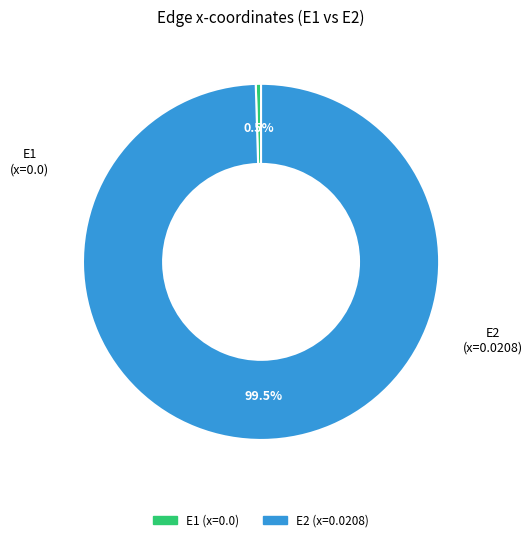

How many segments does this pie chart have?

2